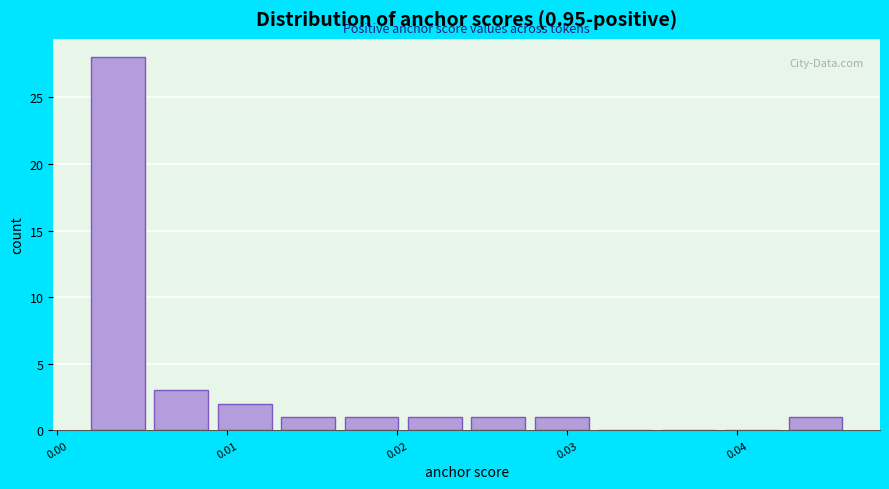

Read against the x-axis, roughly where is the centre of the tallest bar?

0.004